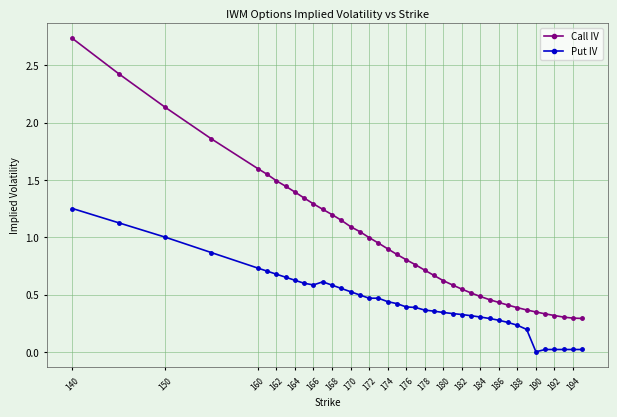

Which series has the largest total across all categories?

Call IV